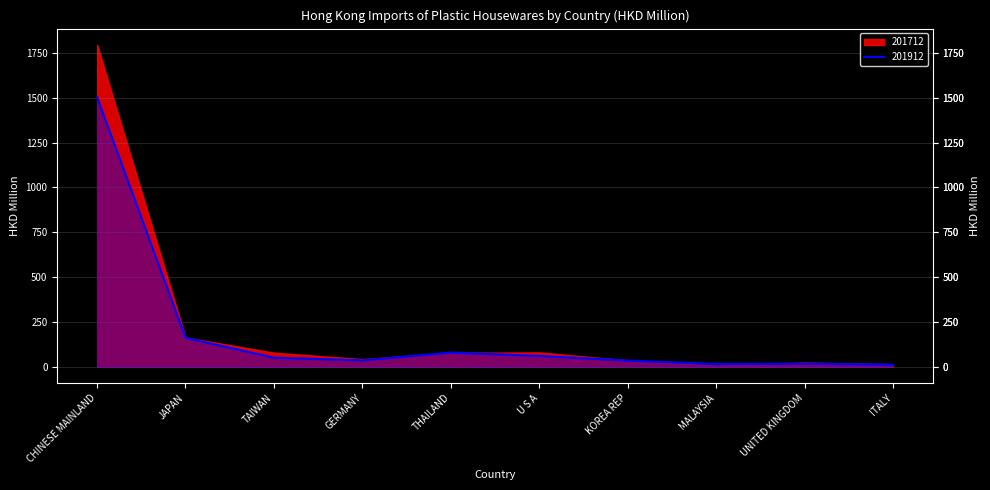

Reading right to left, what are all the values shown in this chart?

11.6	17.1	15.6	34.5	60.7	79.0	35.6	50.6	161.1	1502.1